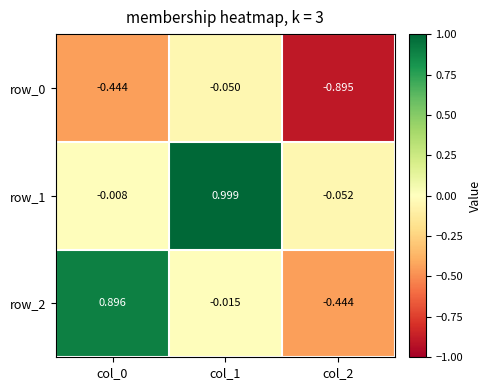

How many values in row_1 are below zero?

2